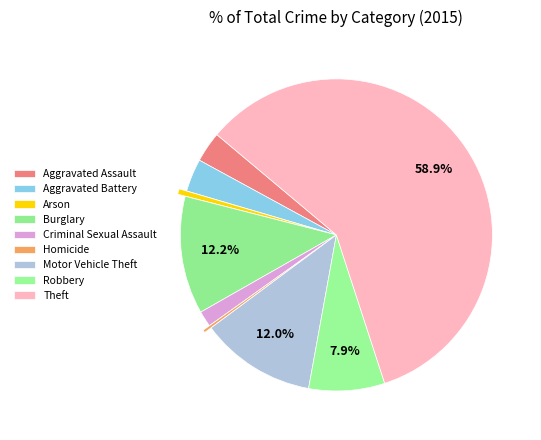

Does Aggravated Assault represent more than half of the total?

No